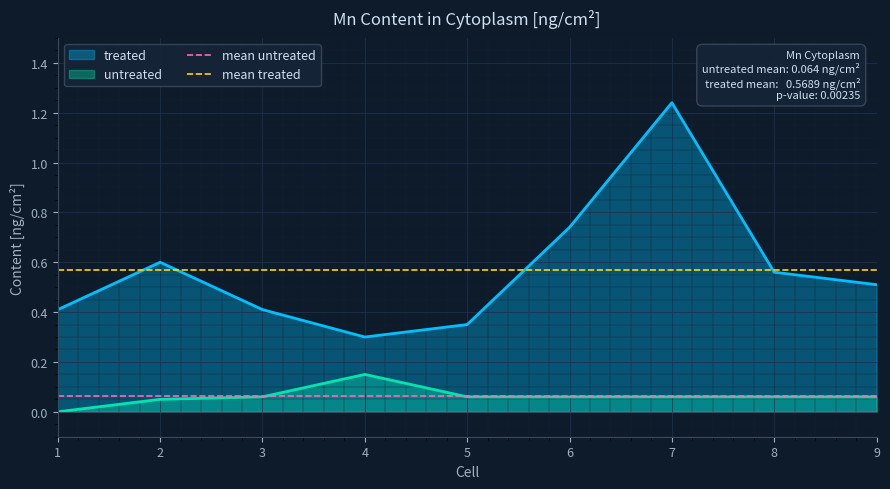

The value of treated at 7 is 1.7. True or false?

False